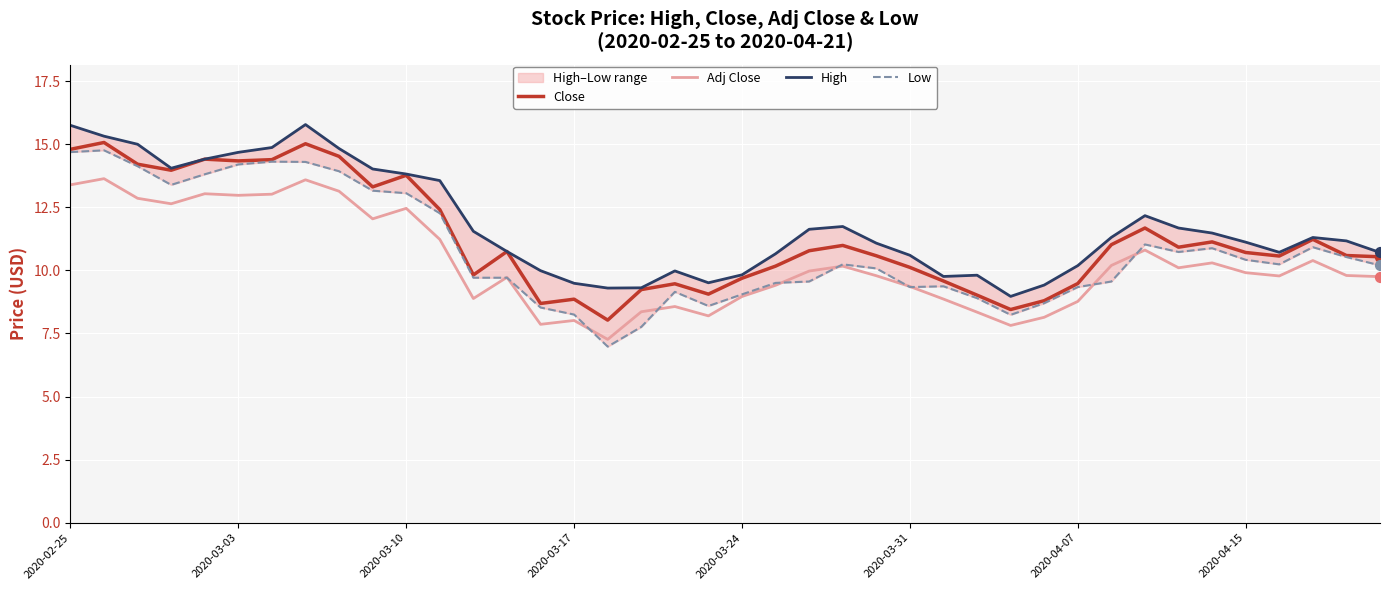

Which series has the largest Y range (max minus min)?

Low